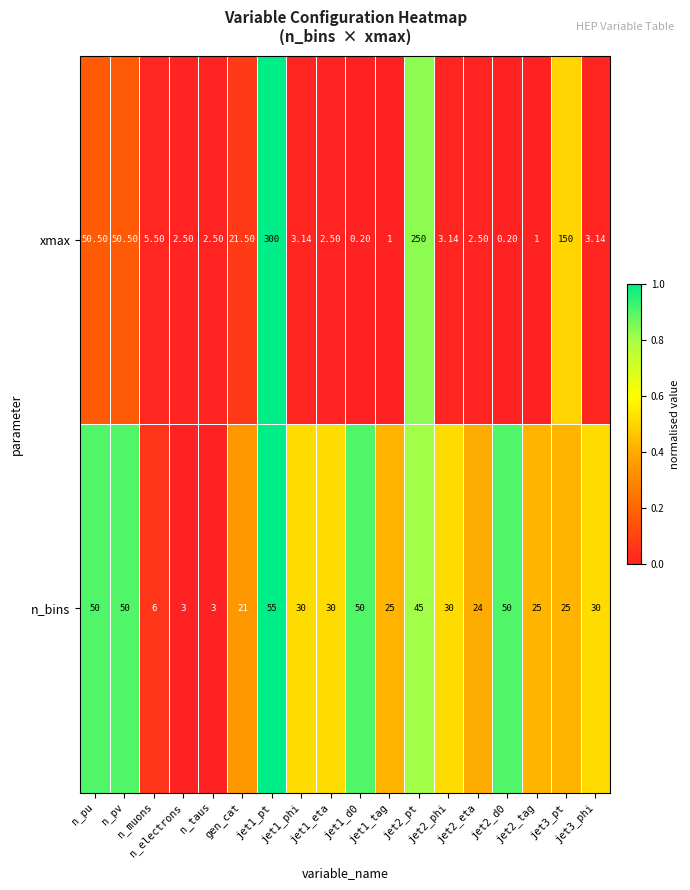

Which series has the widest spread of values?

xmax